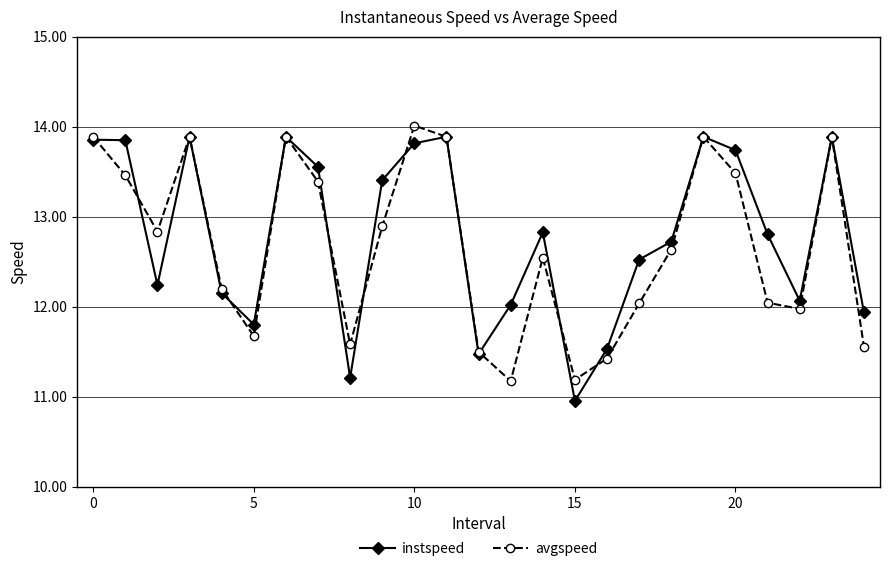

What is the difference between the maximum and minimum values in the avgspeed series?

2.8